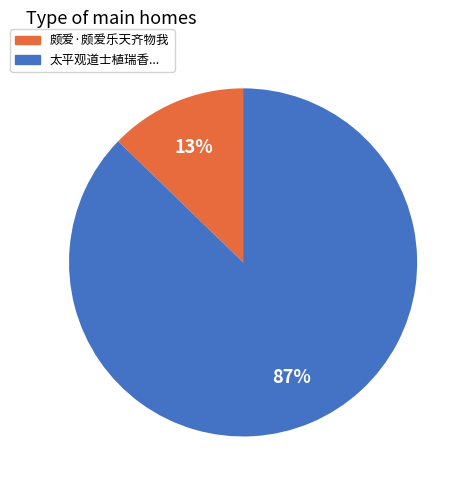

To the nearest percent, what is the average slice percentage?

50%